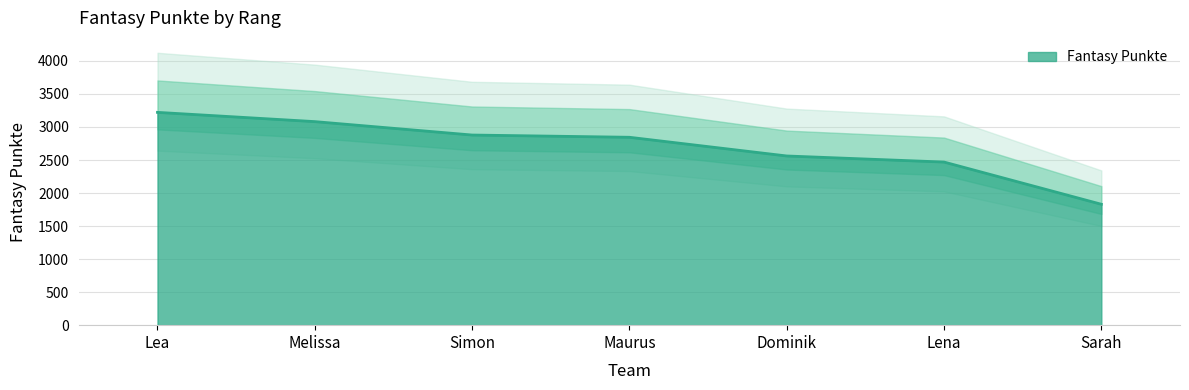

Reading left to right, transcribe all the data shown in this chart.

Lea=3221	Melissa=3081	Simon=2878	Maurus=2844	Dominik=2561	Lena=2469	Sarah=1830